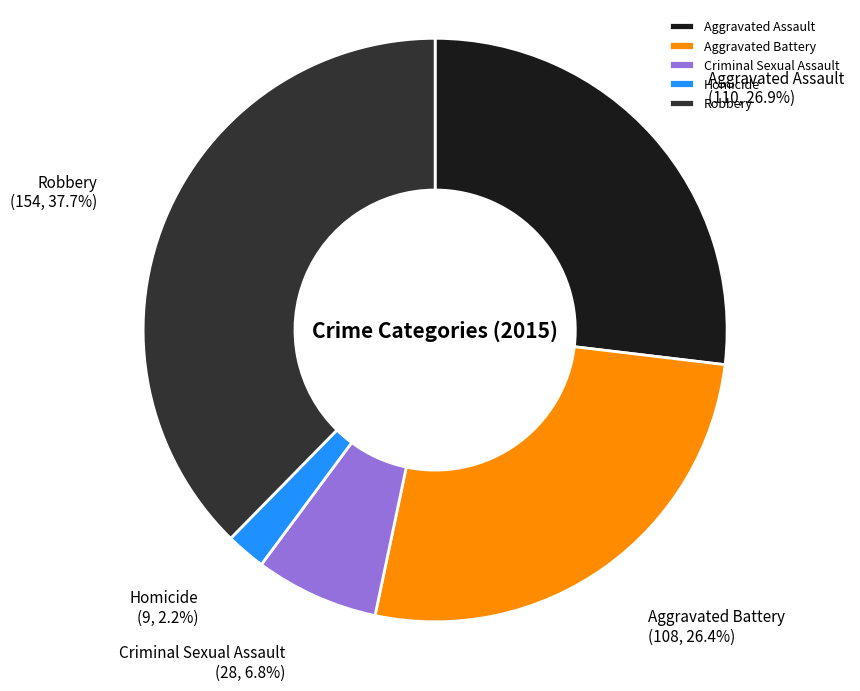

Is there any slice that represents more than half of the pie?

No